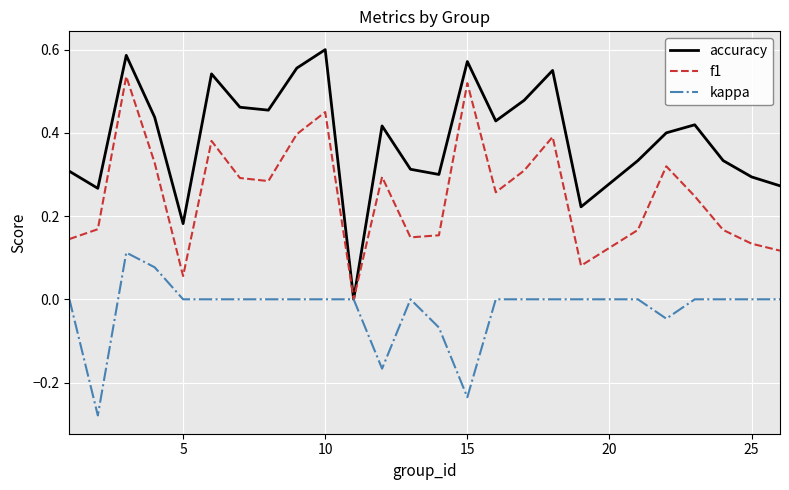

Which series has the widest spread of values?

accuracy